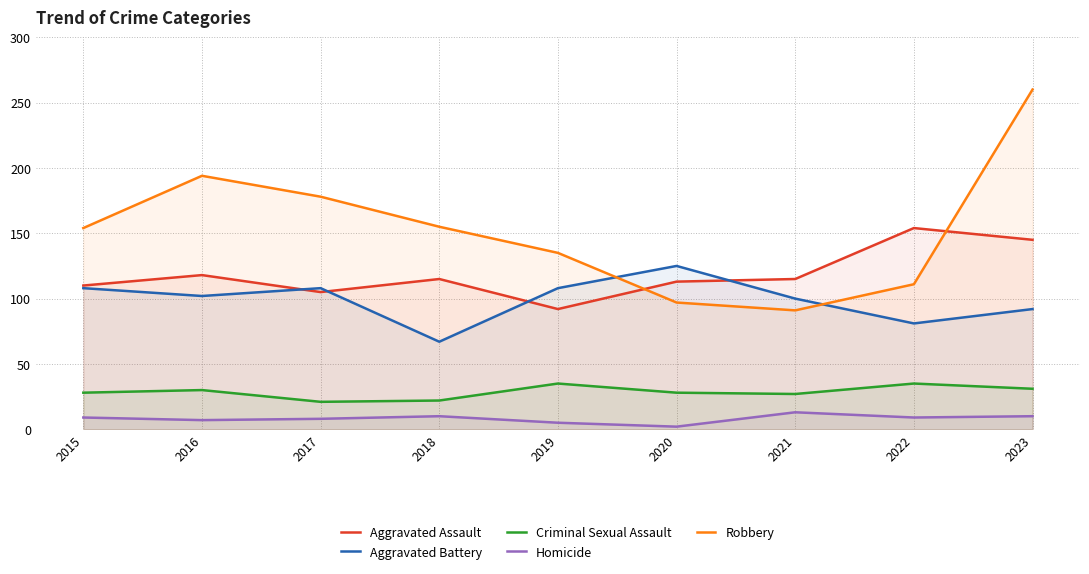

How many interior local peaks does the Robbery series have?

1